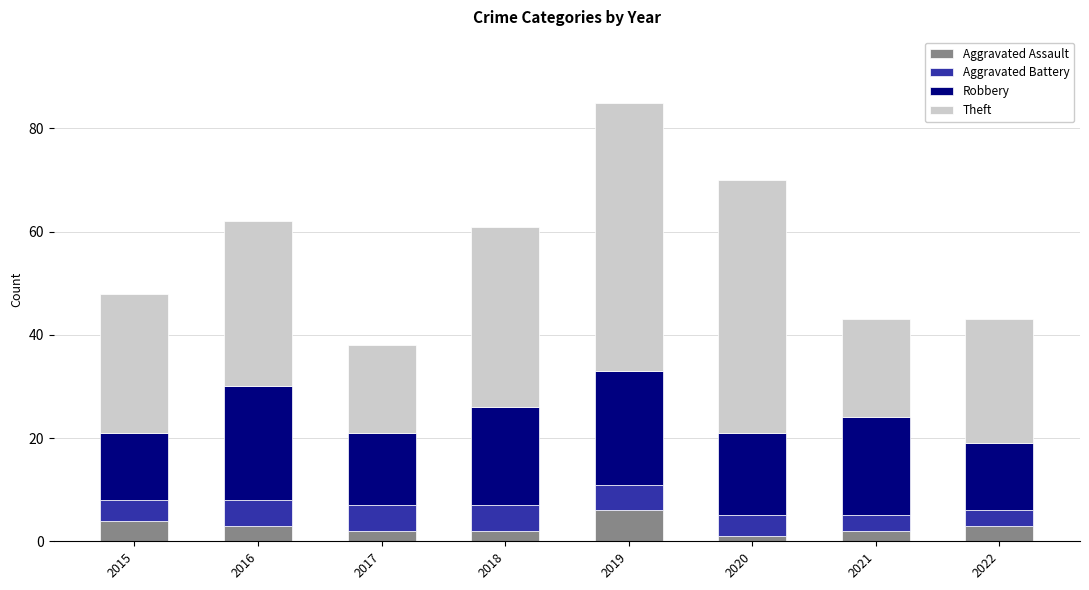

At which label does Aggravated Assault reach its peak?

2019